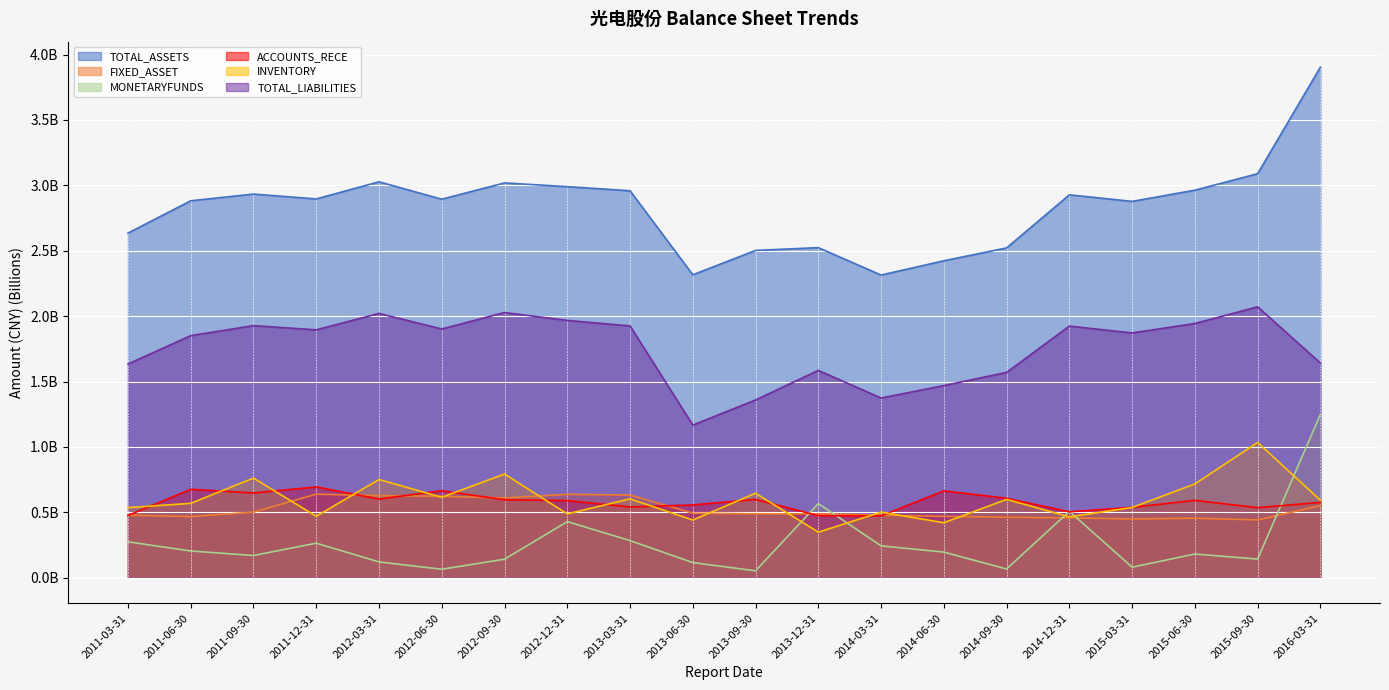

Reading left to right, what are all the values shown in this chart?

TOTAL_ASSETS: 2.6	2.9	2.9	2.9	3.0	2.9	3.0	3.0	3.0	2.3	2.5	2.5	2.3	2.4	2.5	2.9	2.9	3.0	3.1	3.9
FIXED_ASSET: 0.5	0.5	0.5	0.6	0.6	0.6	0.6	0.6	0.6	0.5	0.5	0.5	0.5	0.5	0.5	0.5	0.4	0.5	0.4	0.6
MONETARYFUNDS: 0.3	0.2	0.2	0.3	0.1	0.1	0.1	0.4	0.3	0.1	0.1	0.6	0.2	0.2	0.1	0.5	0.1	0.2	0.1	1.2
ACCOUNTS_RECE: 0.5	0.7	0.6	0.7	0.6	0.7	0.6	0.6	0.5	0.6	0.6	0.5	0.5	0.7	0.6	0.5	0.5	0.6	0.5	0.6
INVENTORY: 0.5	0.6	0.8	0.5	0.8	0.6	0.8	0.5	0.6	0.4	0.6	0.3	0.5	0.4	0.6	0.5	0.5	0.7	1.0	0.6
TOTAL_LIABILITIES: 1.6	1.9	1.9	1.9	2.0	1.9	2.0	2.0	1.9	1.2	1.4	1.6	1.4	1.5	1.6	1.9	1.9	1.9	2.1	1.6